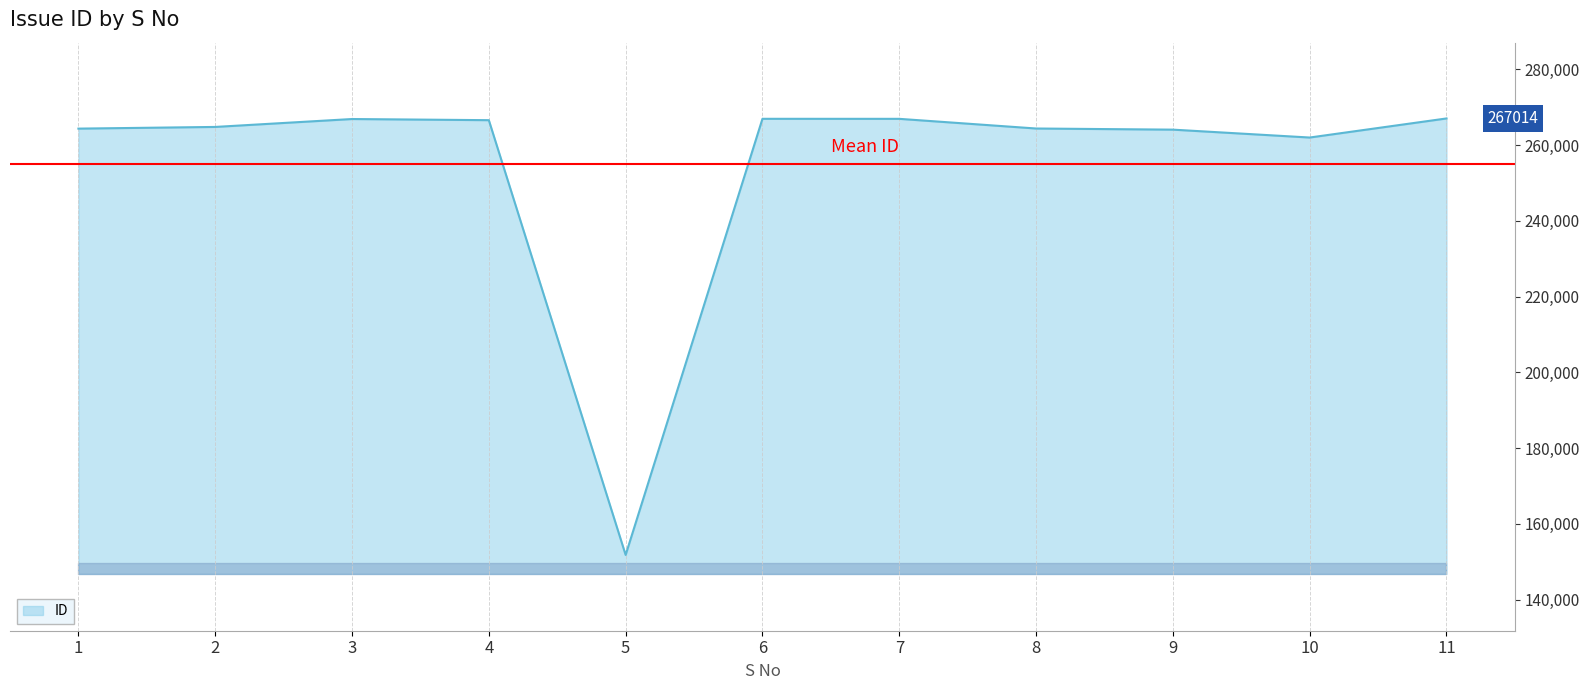

Is it true that the value at 9 is 465970?

False